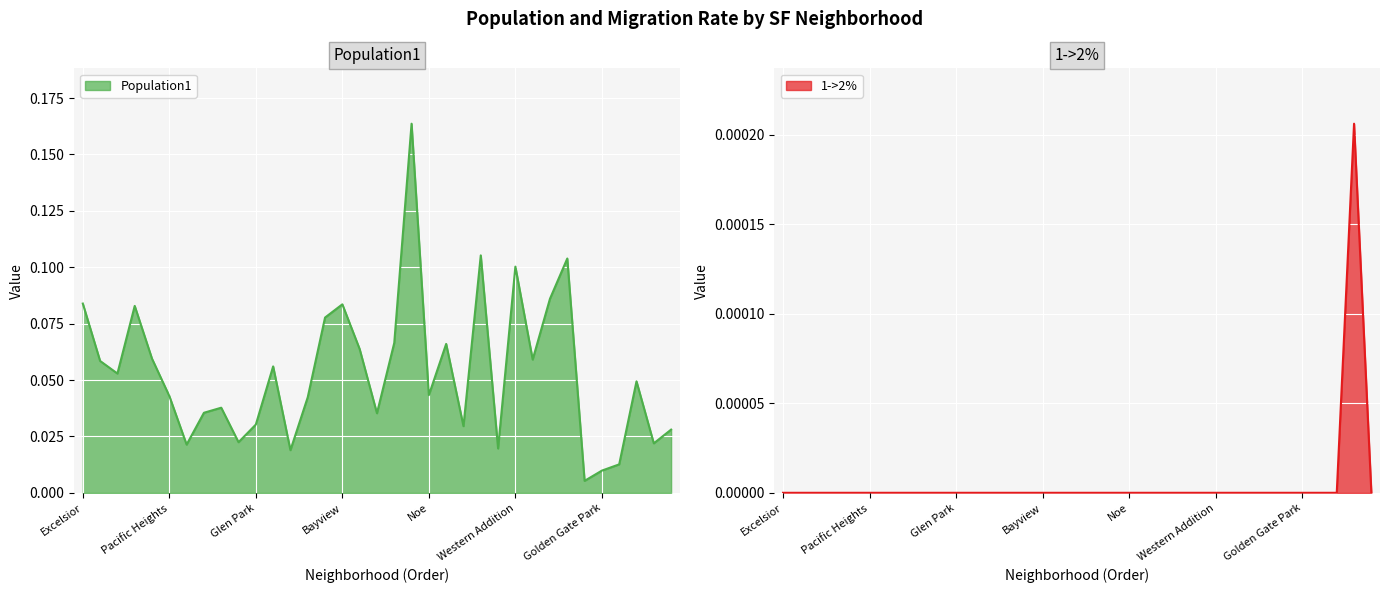

How many interior local peaks does the Population1 series have?

10